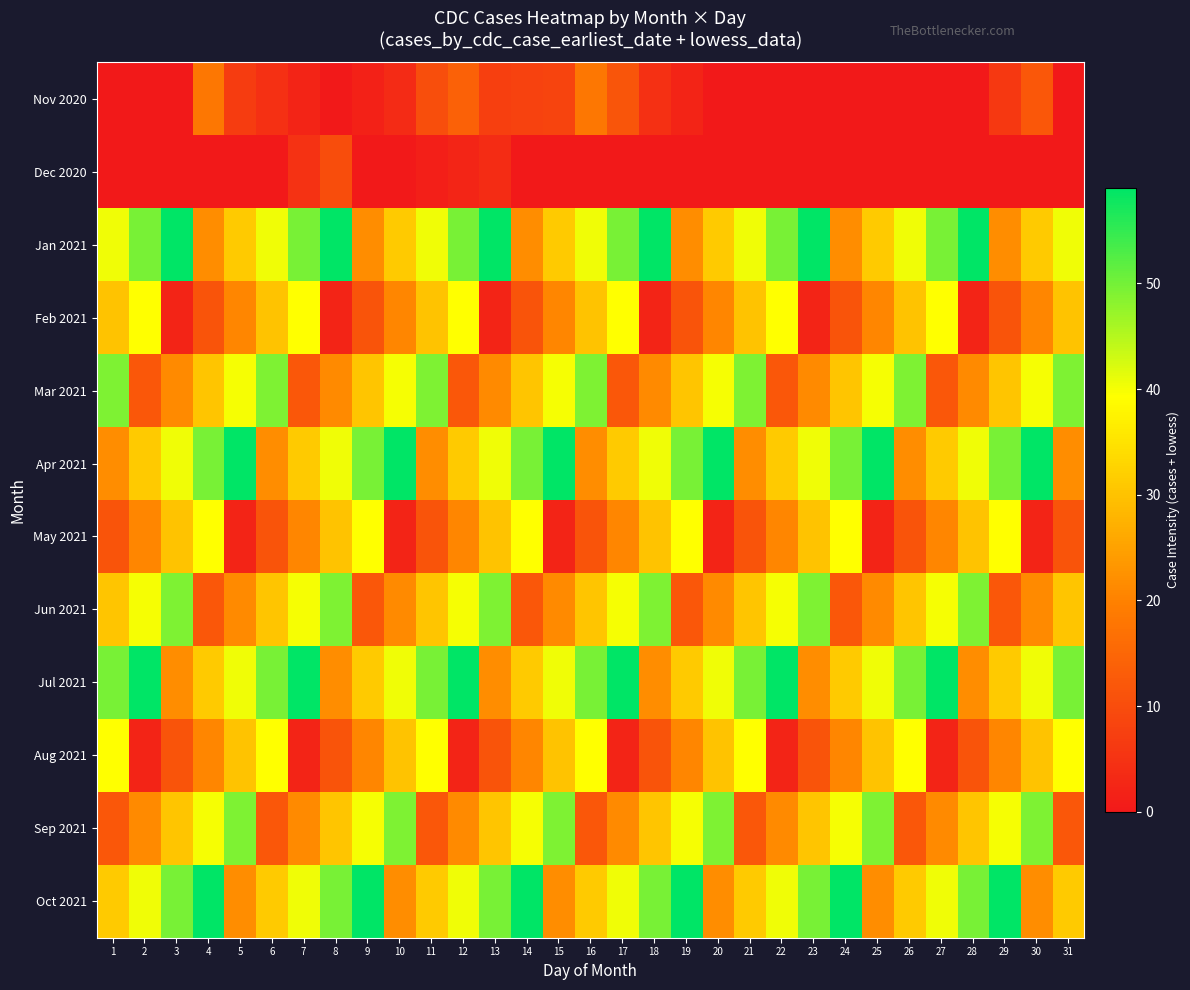

What is the greatest value displayed?

59.0